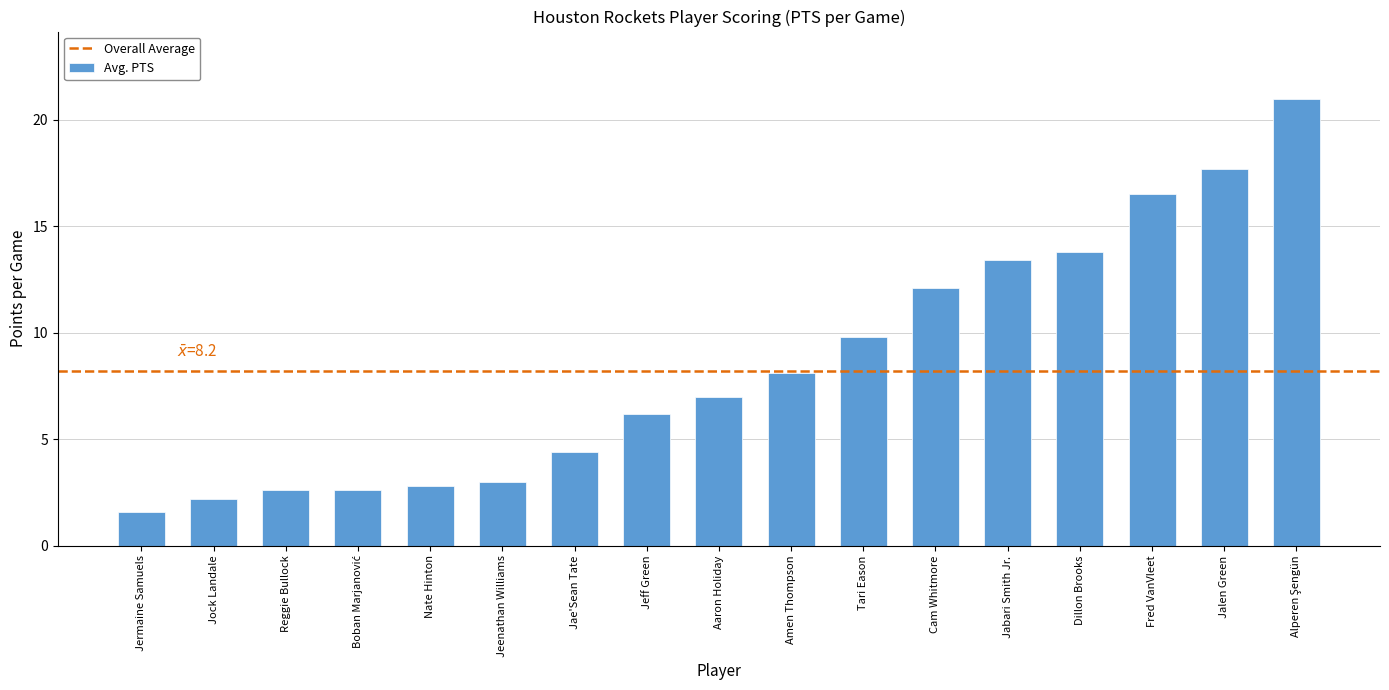

What position from the left is Jeff Green?

8